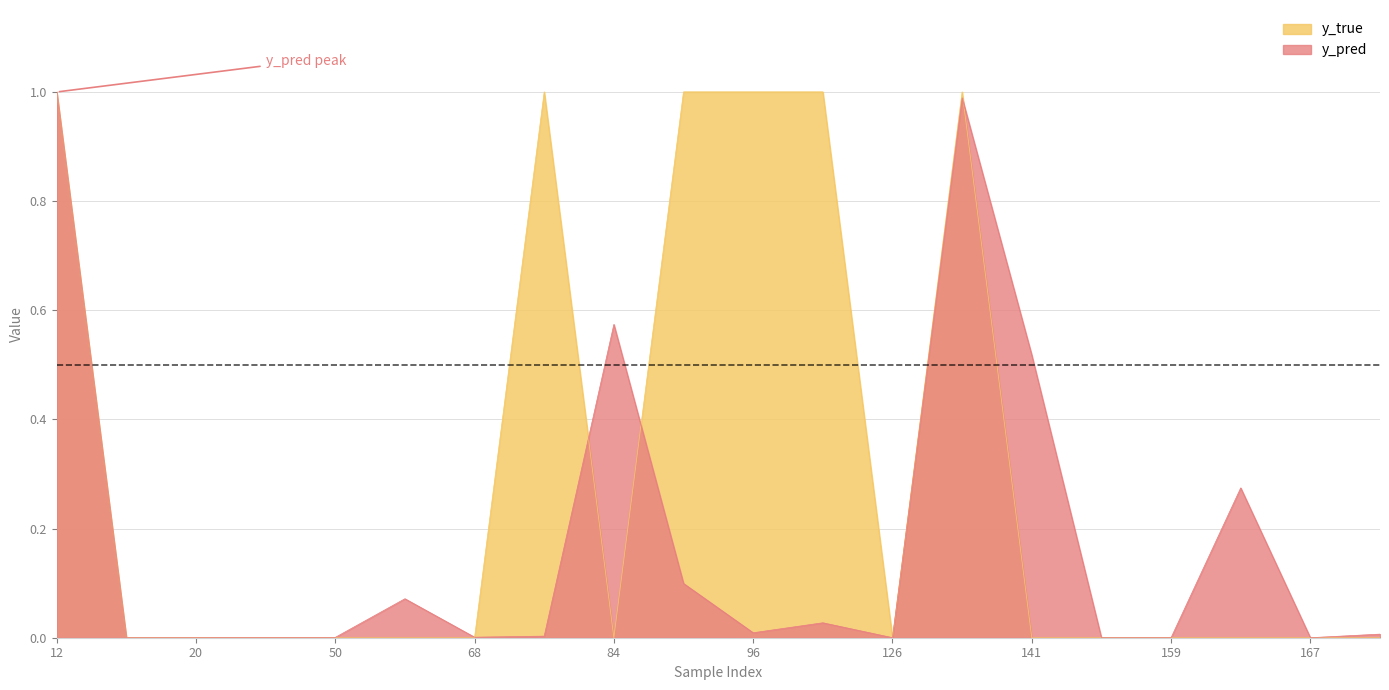

The value of y_true at 158 is 0.0. True or false?

True